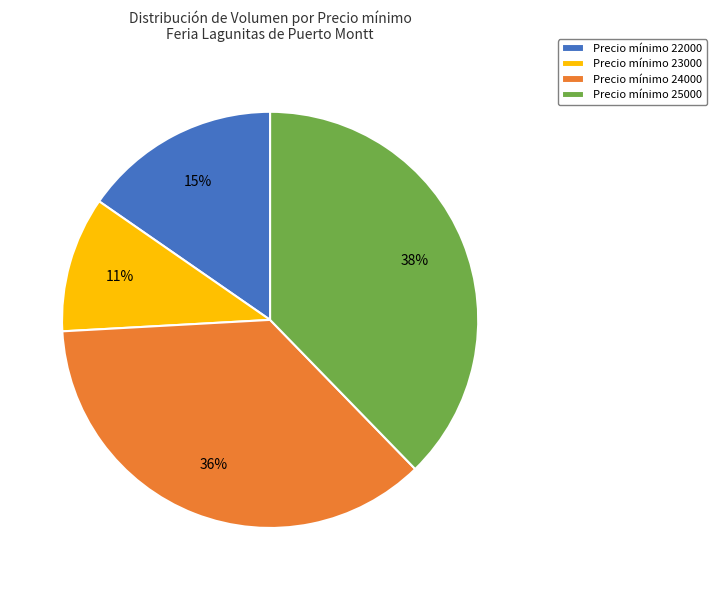

How many segments does this pie chart have?

4